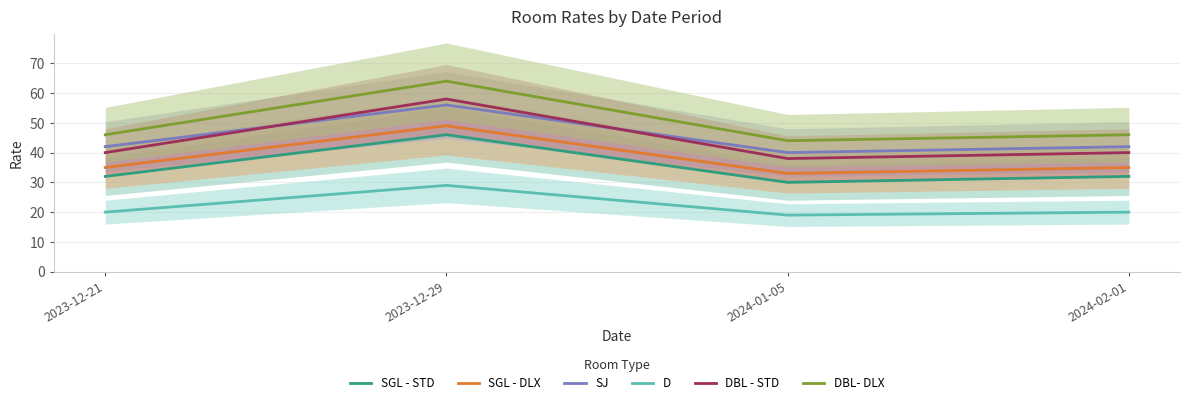

True or false: SGL - DLX and SGL - STD cross at least once.

False